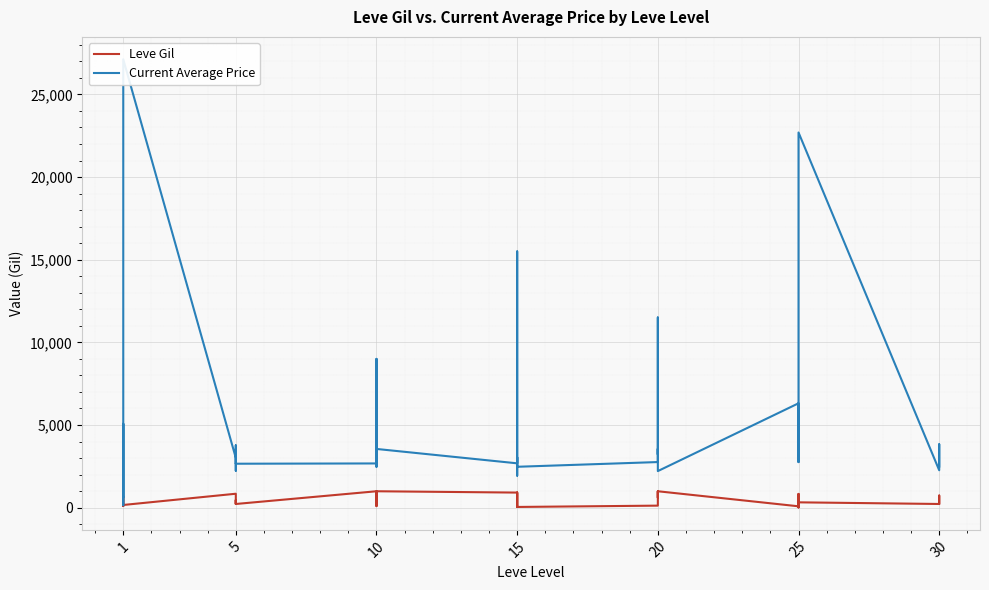

What is the difference between the highest and lowest values at 5?

2171.0